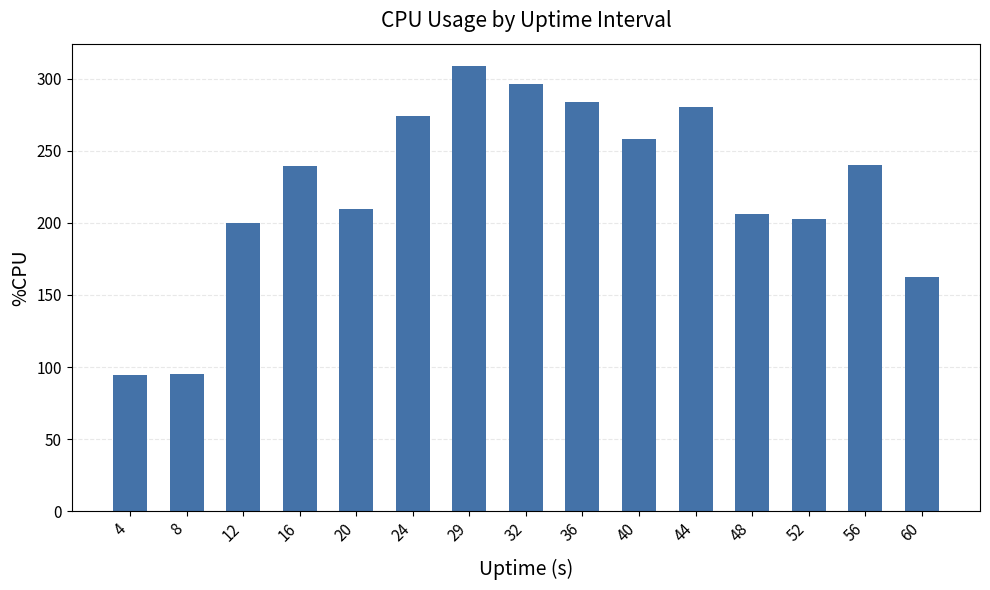

Which has a higher value, 40 or 20?

40